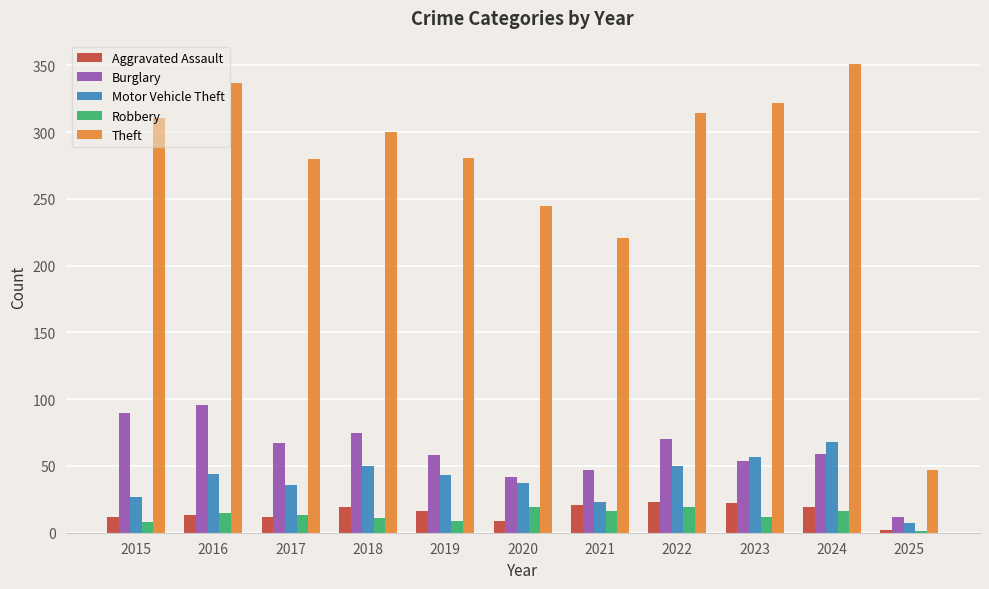

Which series has the largest total across all categories?

Theft